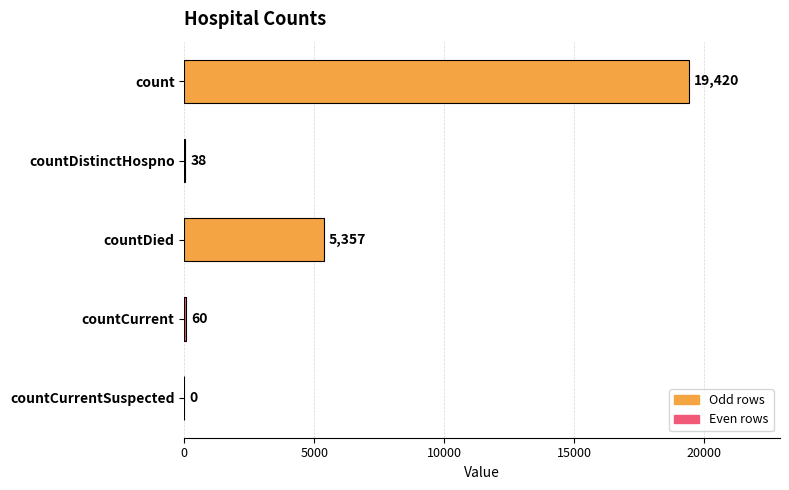

What is the maximum value shown in the chart?

19420